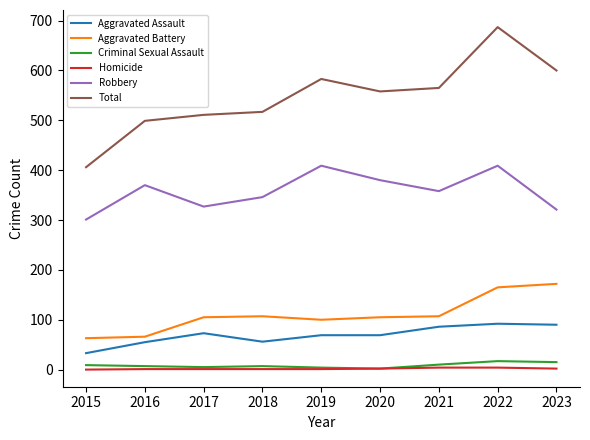

In Aggravated Battery, how many points are lower than both neighbors (excluding endpoints)?

1